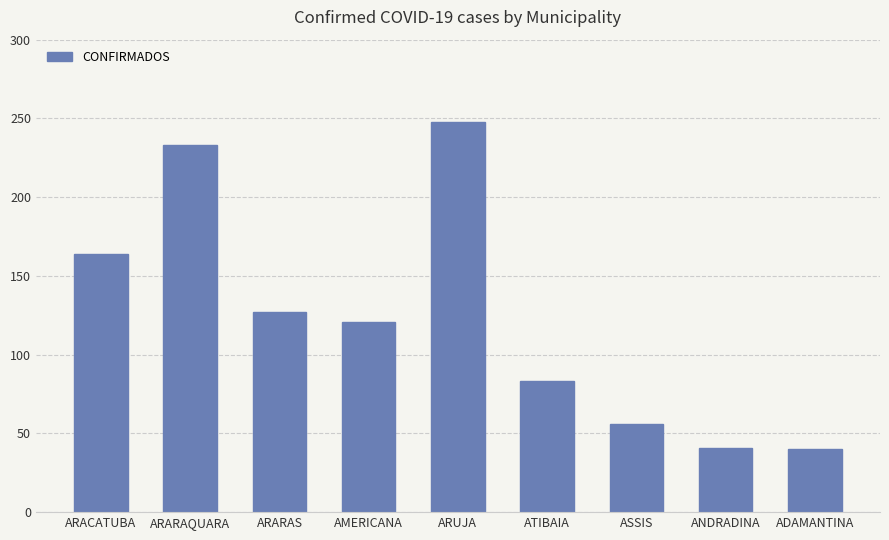

What is the ratio of the value at ADAMANTINA to the value at ARARAS?

0.3